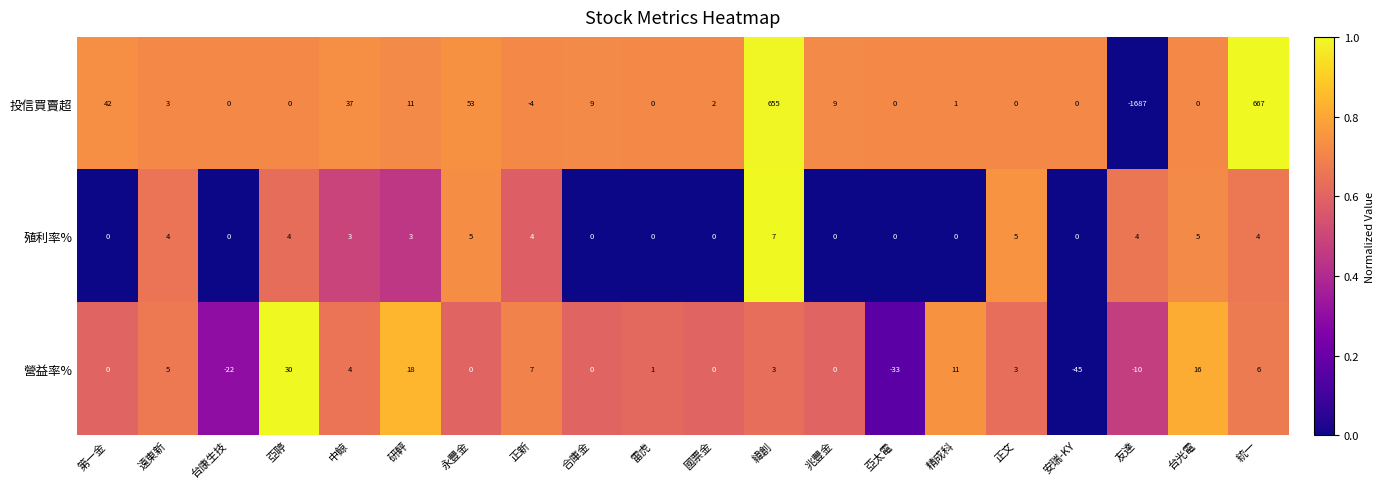

At which label is 投信買賣超 closest to -510?

正新